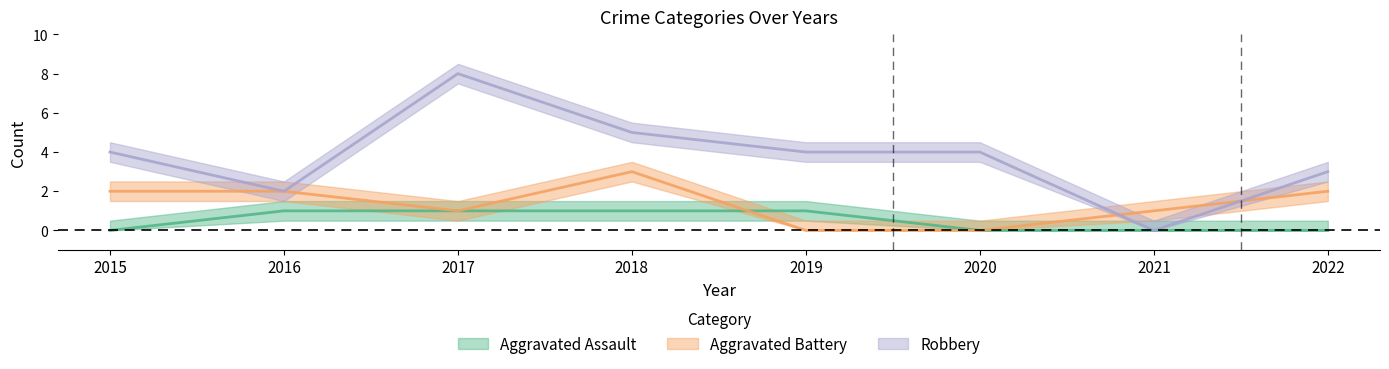

Which series has the widest spread of values?

Robbery